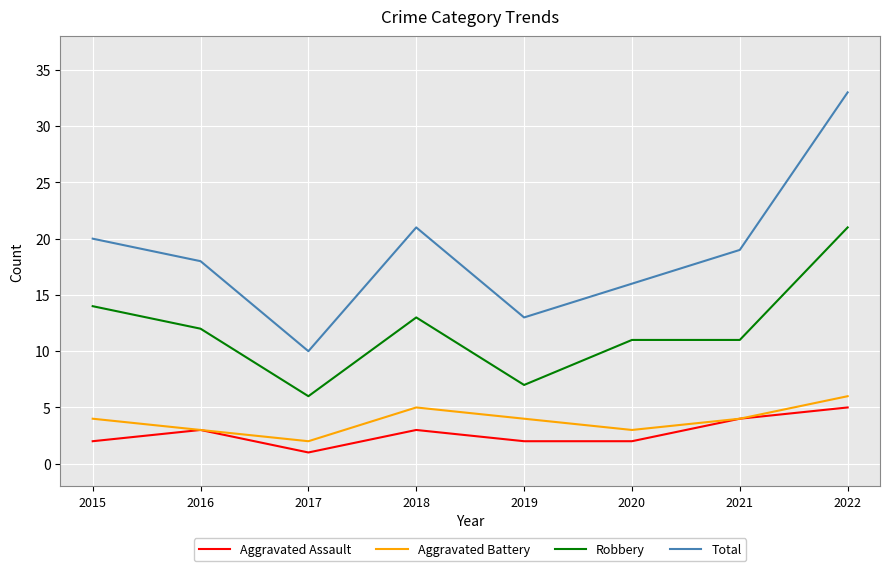

At which category is the sum across all series the highest?

2022